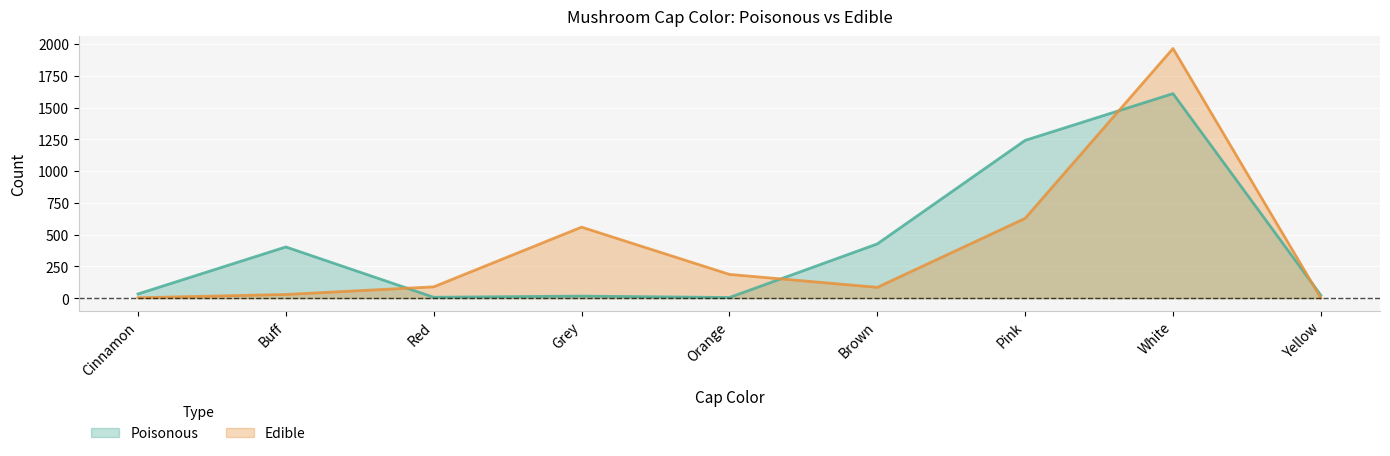

What position from the left is Cinnamon?

1